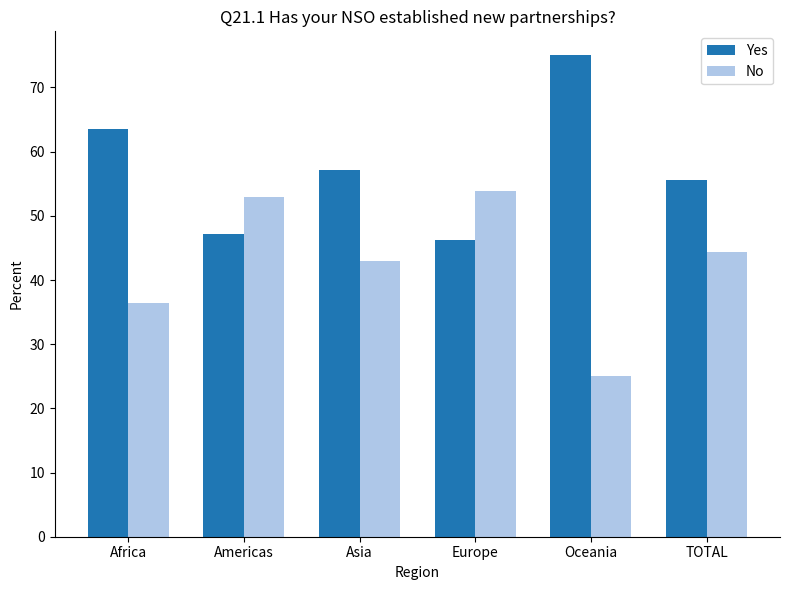

What is the average value of the Yes series?

57.4